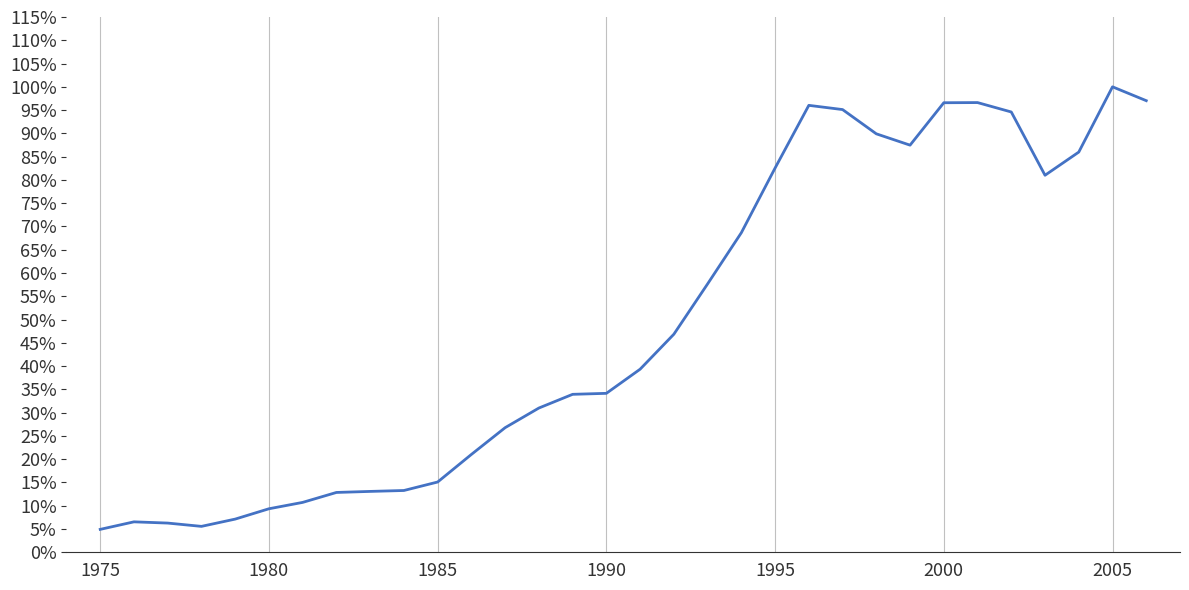

True or false: there are more than 2 points higher than both neighbors.

True